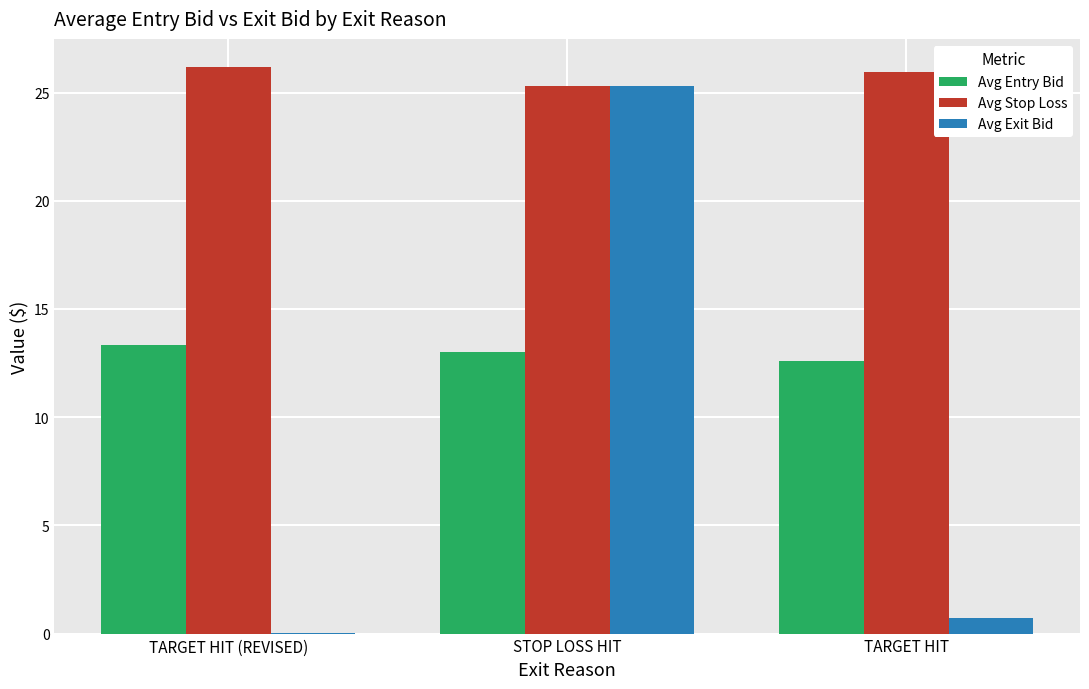

What is the sum of all Avg Stop Loss values?

77.4